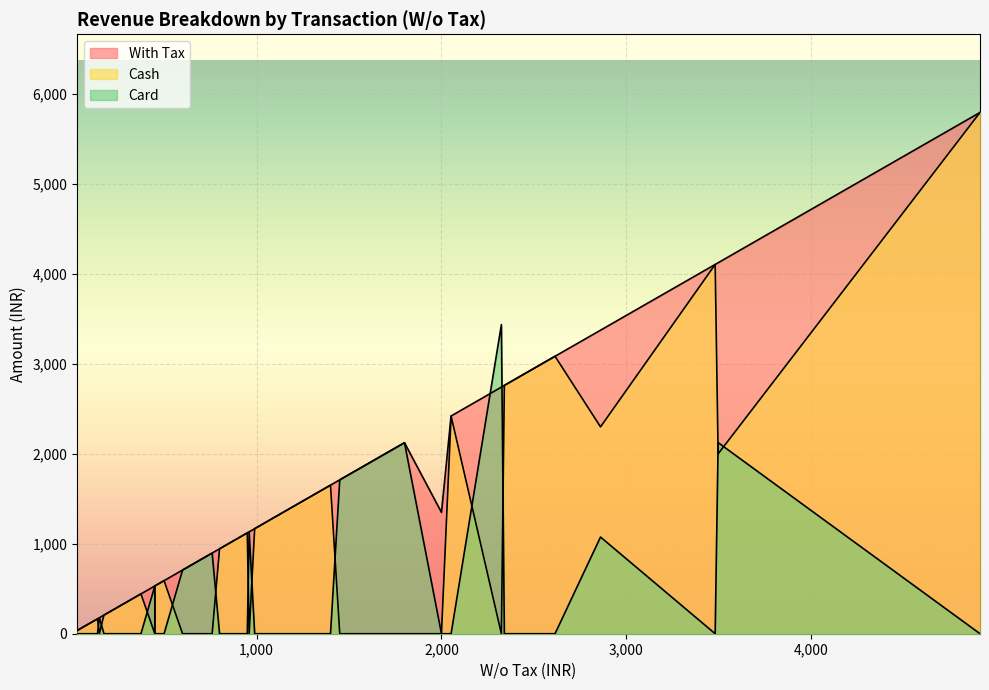

In Cash, how many points are lower than both neighbors (excluding endpoints)?

9